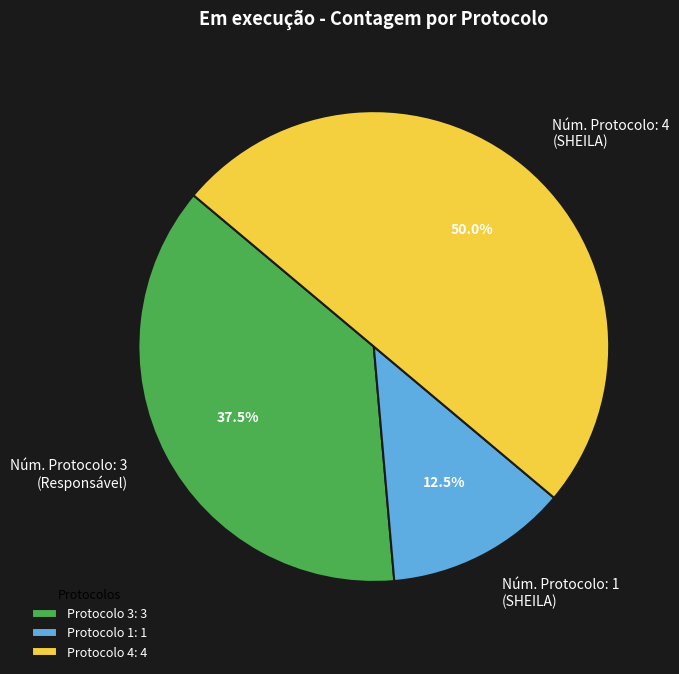

Combined, what portion of the pie is Núm. Protocolo: 1 (SHEILA) and Núm. Protocolo: 3 (Responsável)?

50.0%